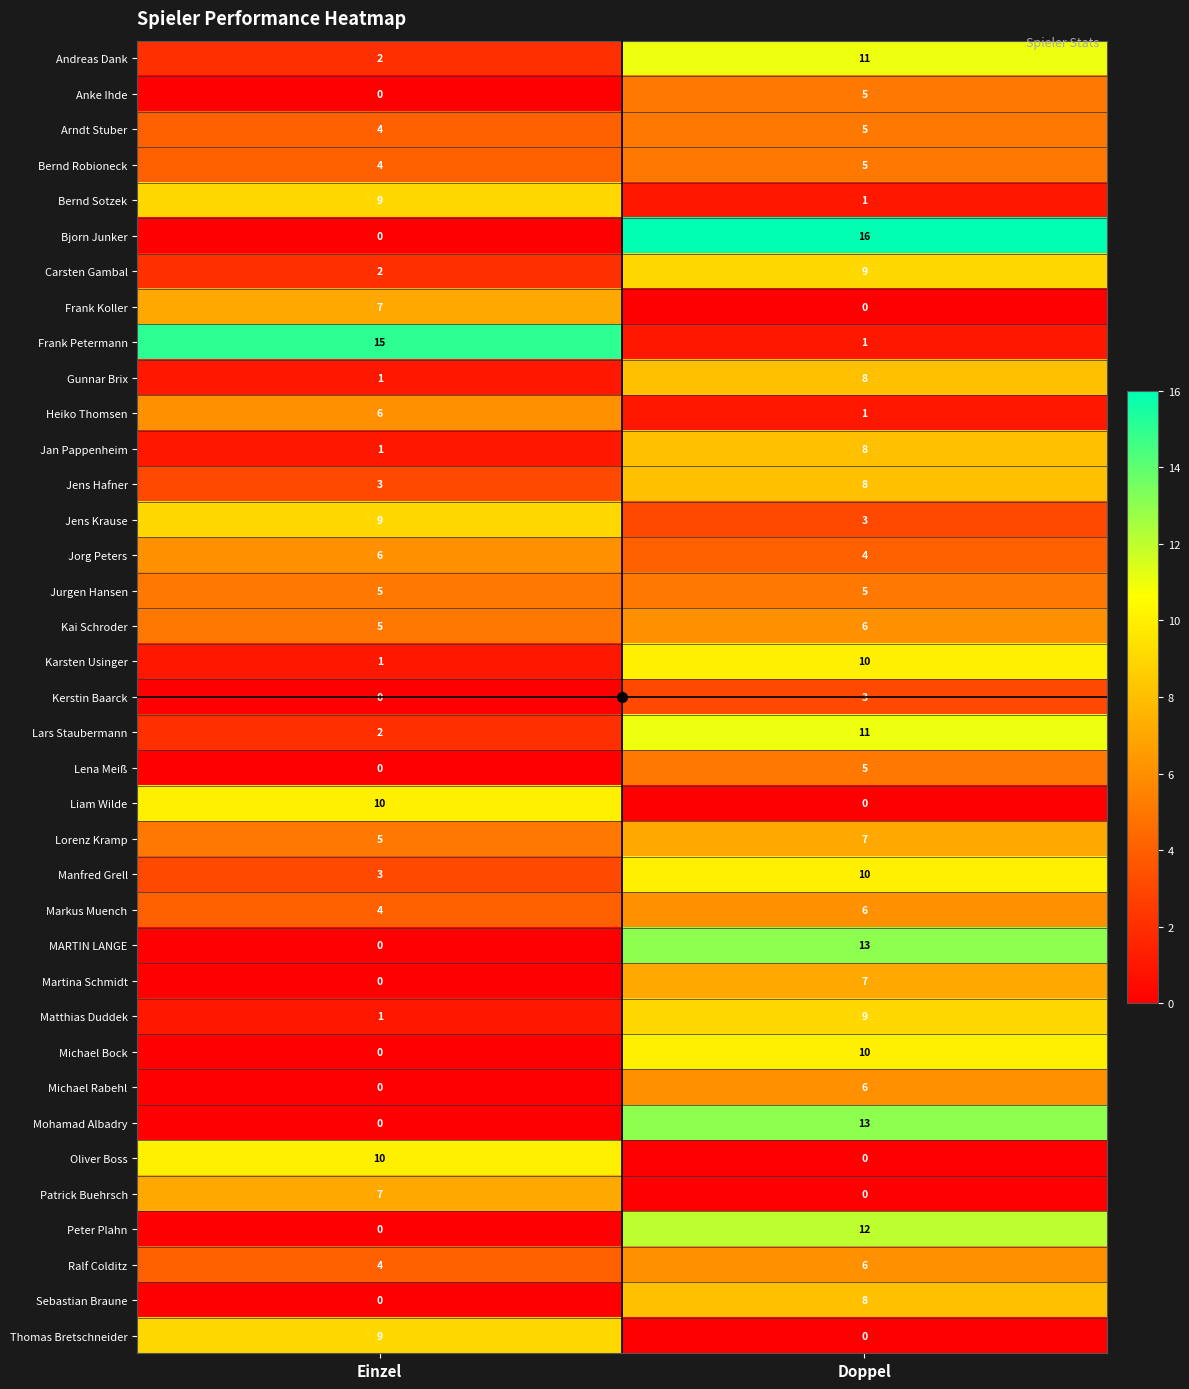

Which label corresponds to the largest value in the chart?

Doppel